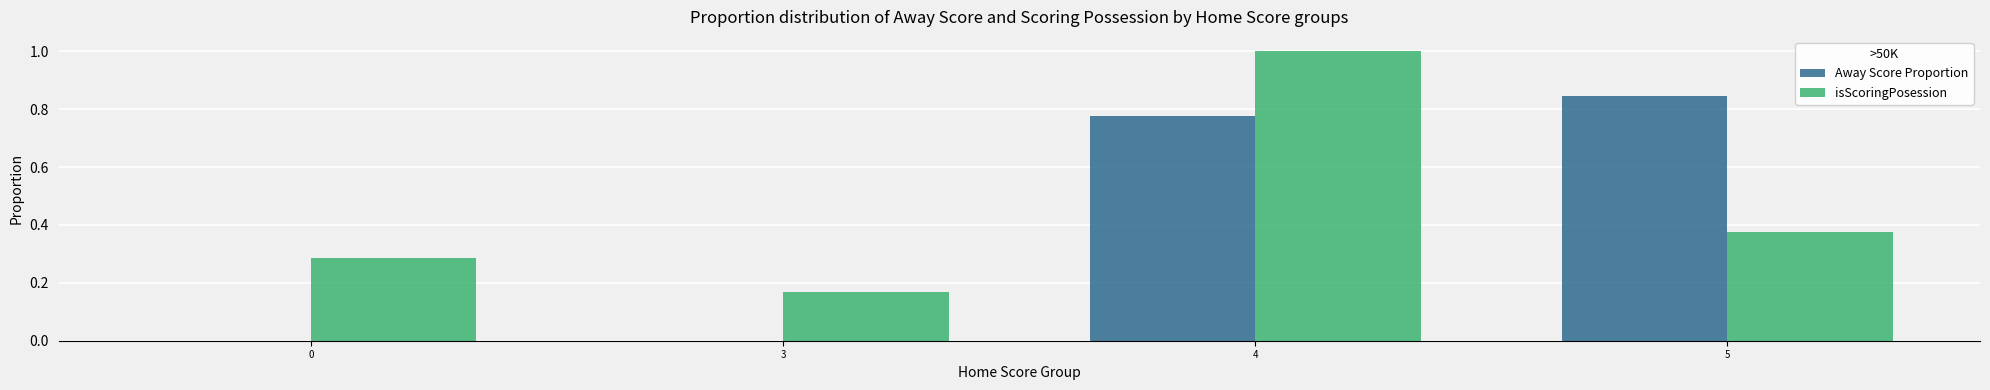

Where is isScoringPosession nearest to the value 0?

3